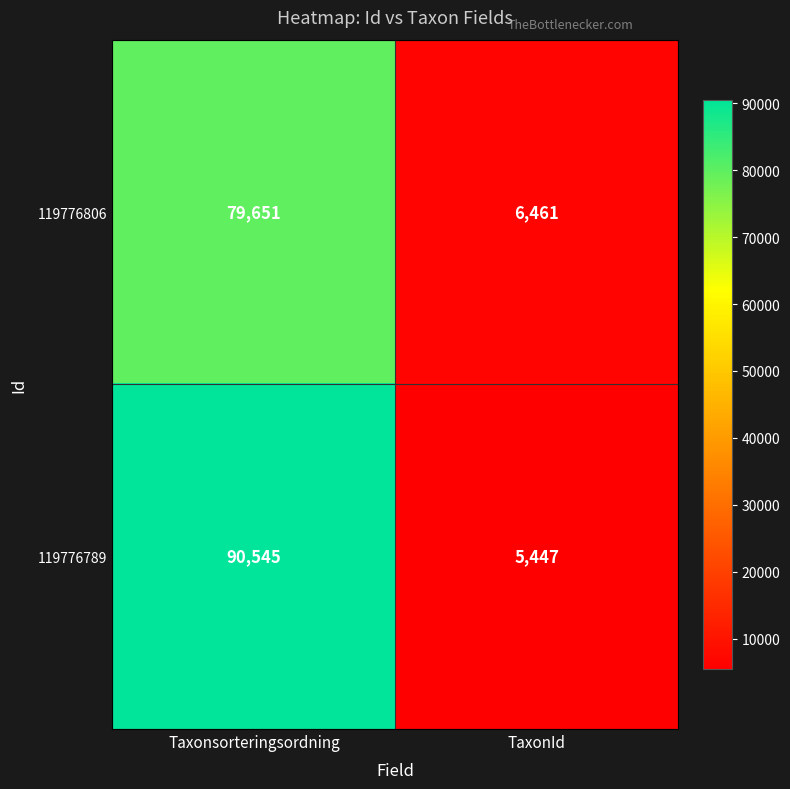

What is the difference between the 119776806 values at TaxonId and Taxonsorteringsordning?

73190